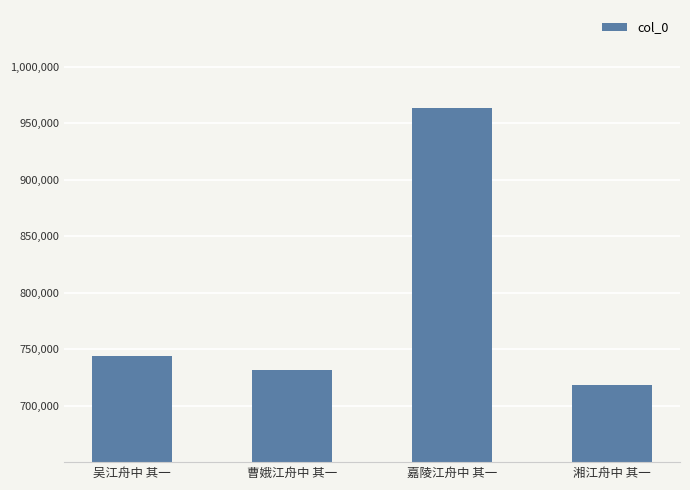

List the labels in order of value, largest first.

嘉陵江舟中 其一, 吴江舟中 其一, 曹娥江舟中 其一, 湘江舟中 其一